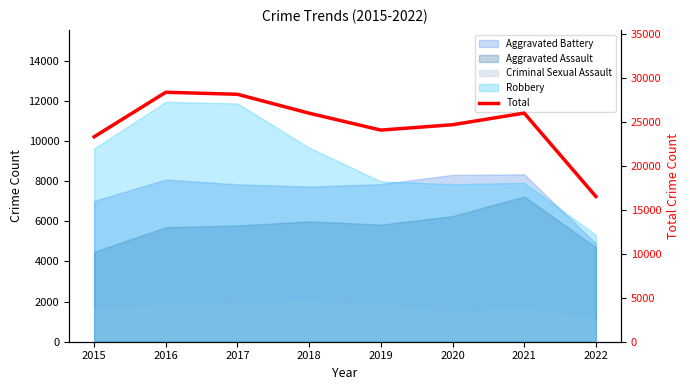

Rank the categories by value from lowest to highest.

2022, 2015, 2019, 2020, 2018, 2021, 2017, 2016